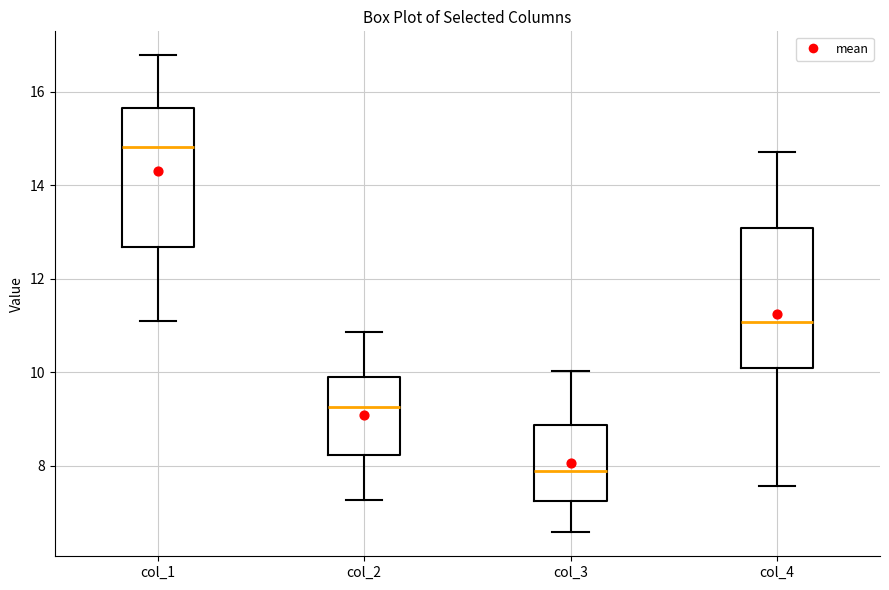

Reading left to right, transcribe this box plot: for each box, give where its median line is, the range the box spans, and where its two whiskers end, as read against the y-axis. The values are not printed on the chart, so give them approximately, as read against the axis.

col_1: median 14.8, box 12.6 to 15.6, whiskers 11.0 to 16.8
col_2: median 9.2, box 8.2 to 10.0, whiskers 7.2 to 10.8
col_3: median 7.8, box 7.2 to 8.8, whiskers 6.6 to 10.0
col_4: median 11.0, box 10.0 to 13.0, whiskers 7.6 to 14.8